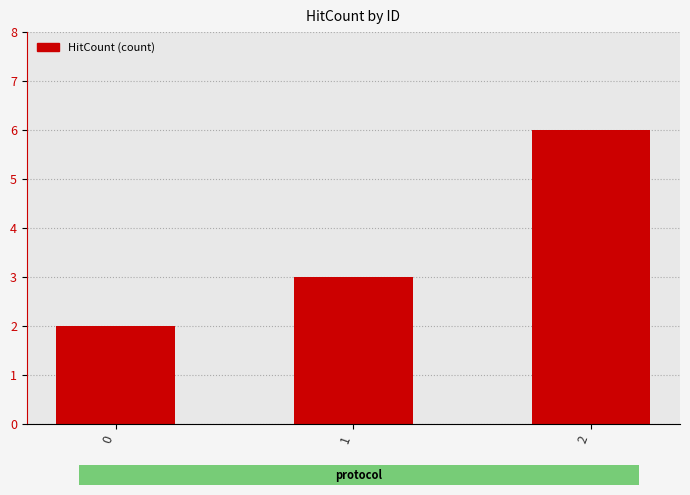

Where is the data nearest to the value 4?

1